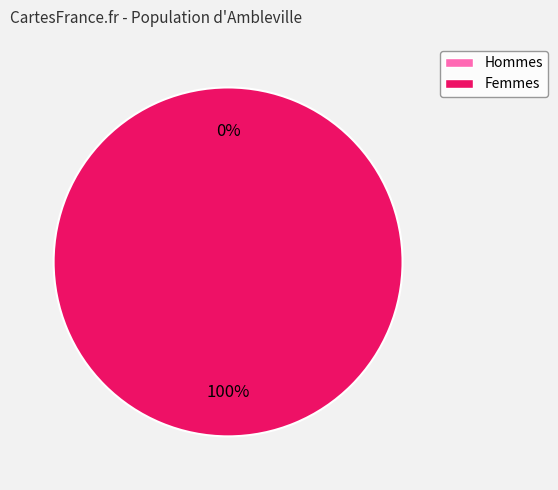

How many segments does this pie chart have?

2